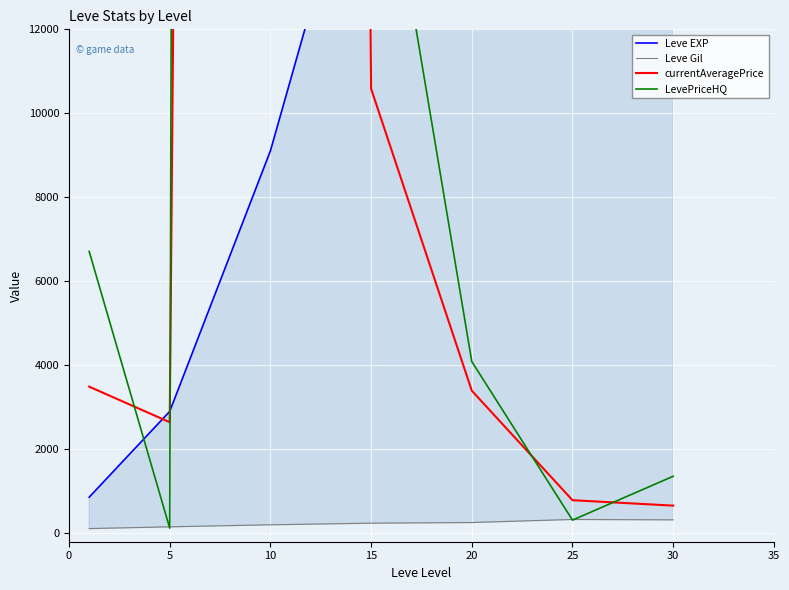

How many values in the LevePriceHQ series exceed 4089?

4